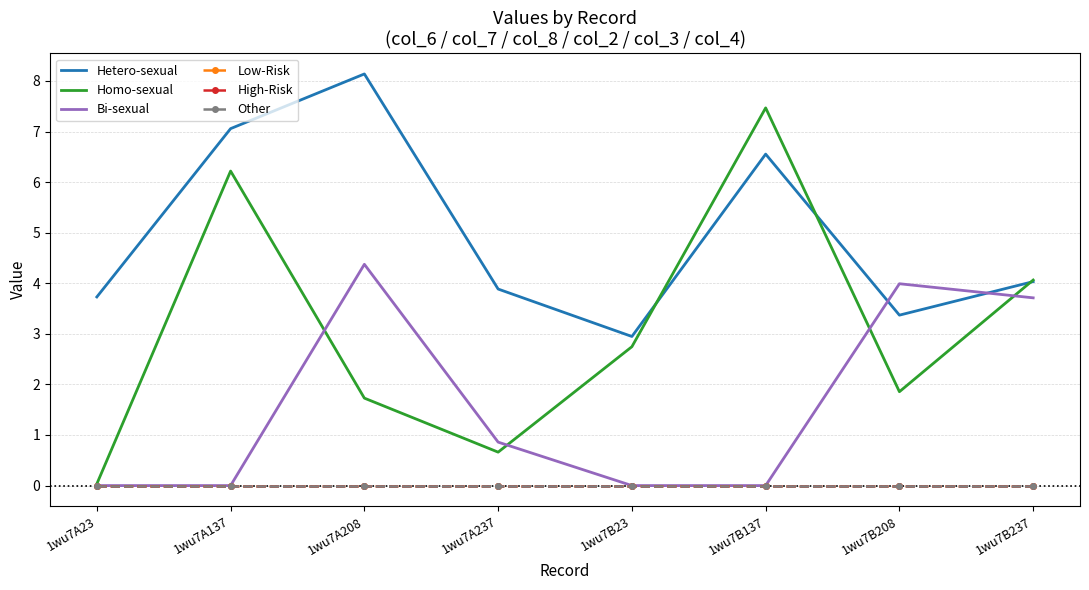

Where is the first local maximum for Bi-sexual?

1wu7A208